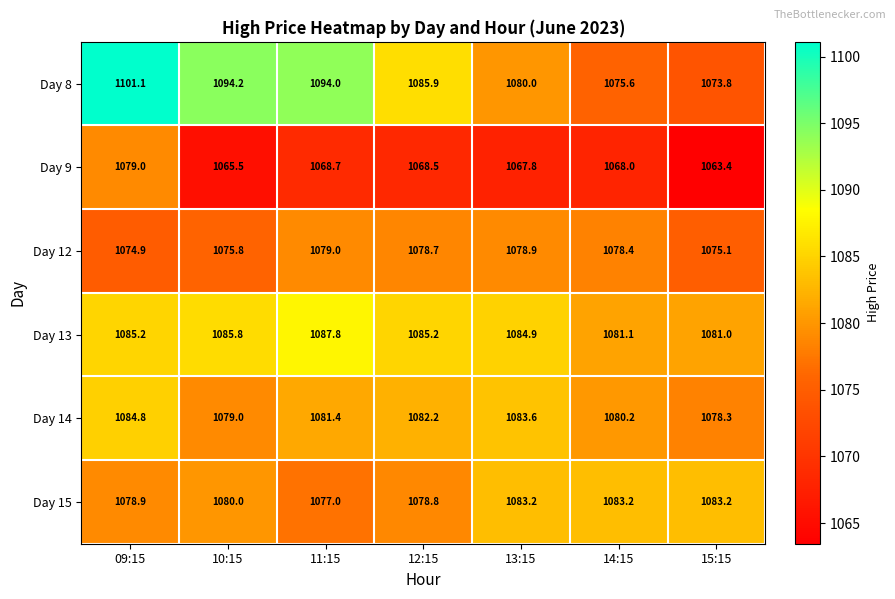

What value does the Day 12 series have at 11:15?

1079.0